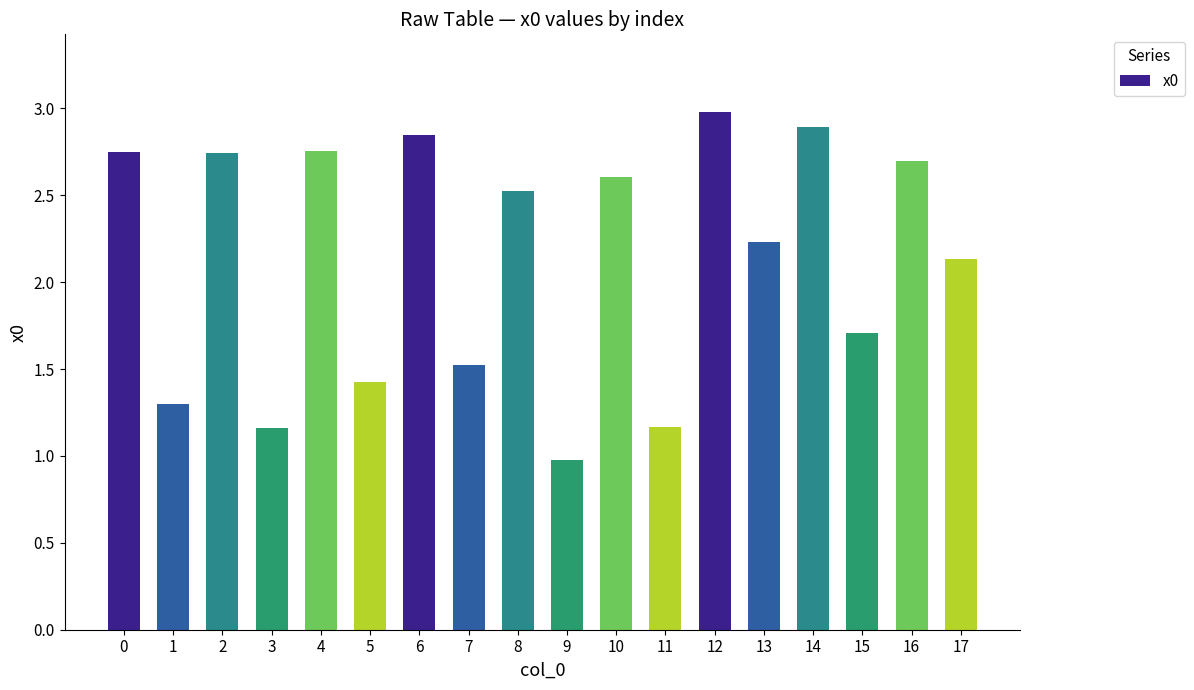

Which category has the highest value across all series?

12